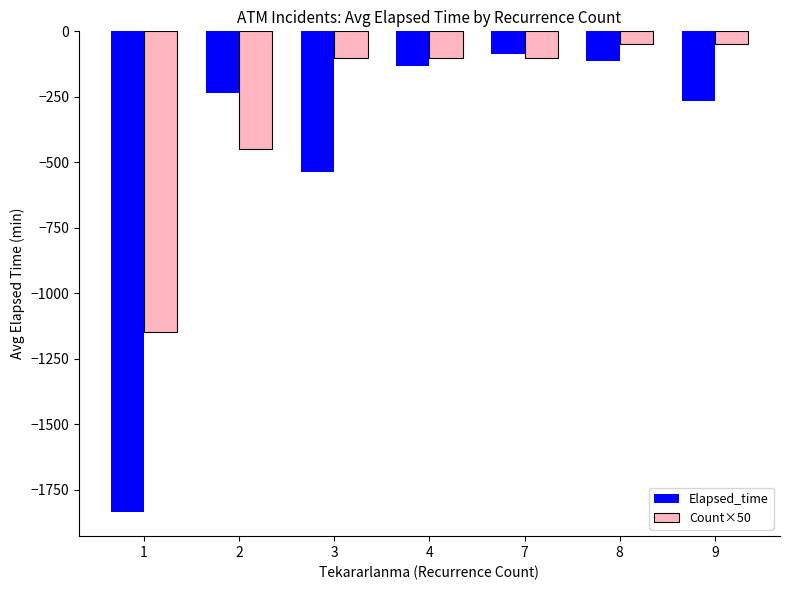

What is the maximum value for Count×50?

-50.0